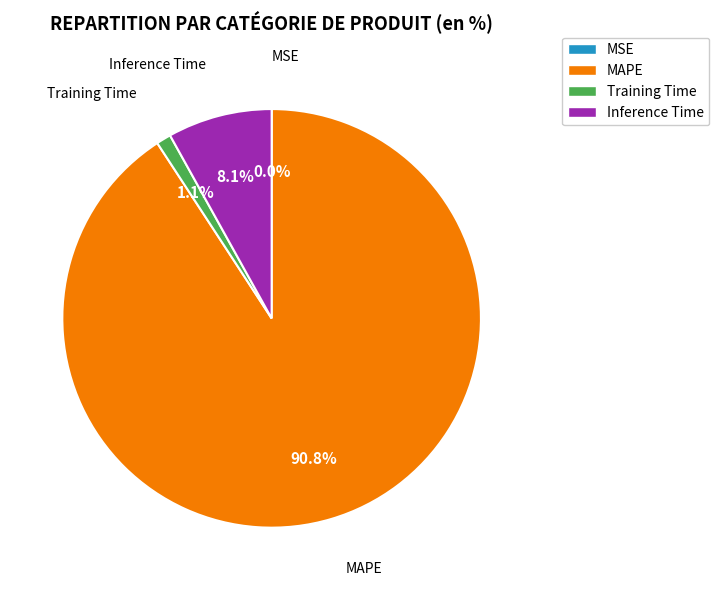

To the nearest percent, what portion does Inference Time represent?

8%